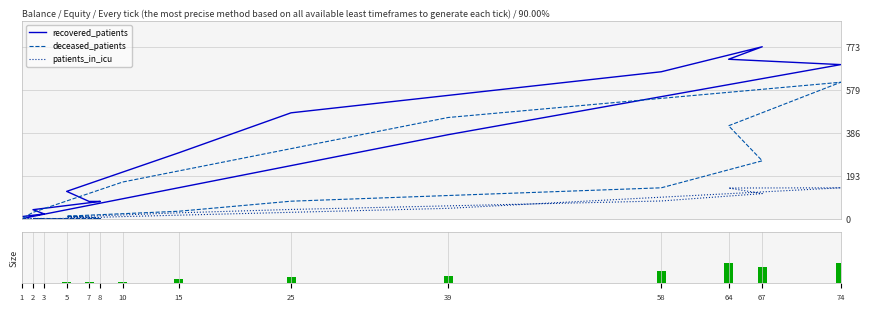

Which series has the largest total across all categories?

recovered_patients